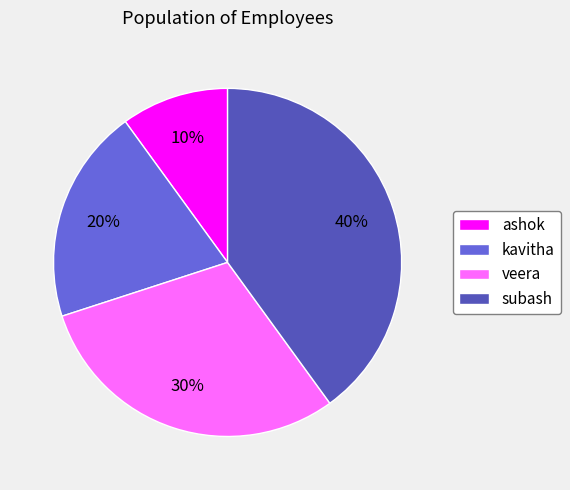

How many segments does this pie chart have?

4